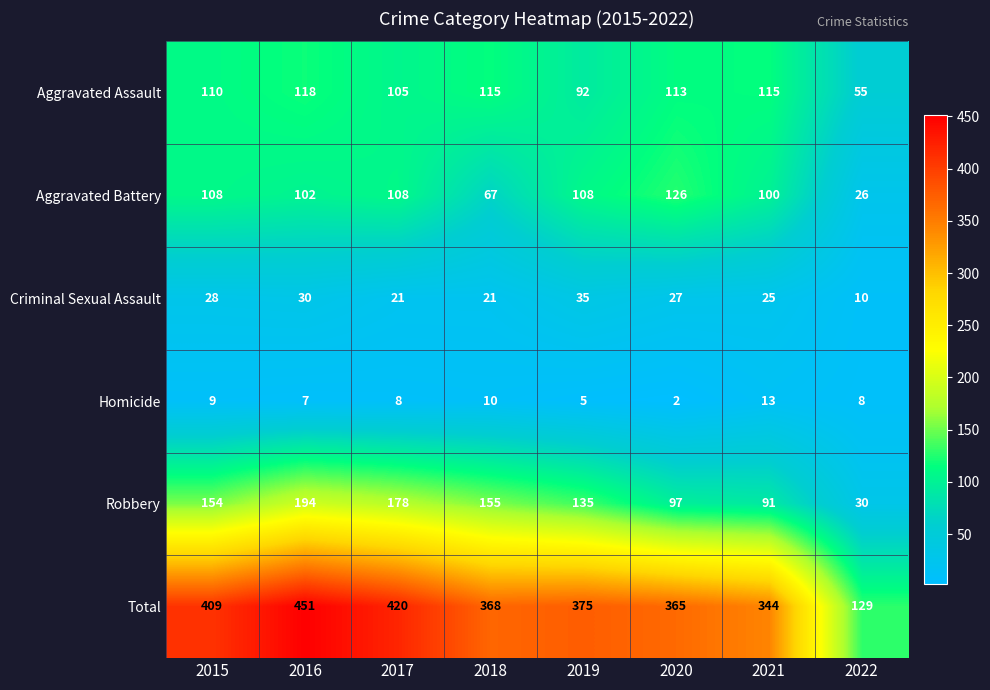

Which series changed the most between 2016 and 2018?

Total